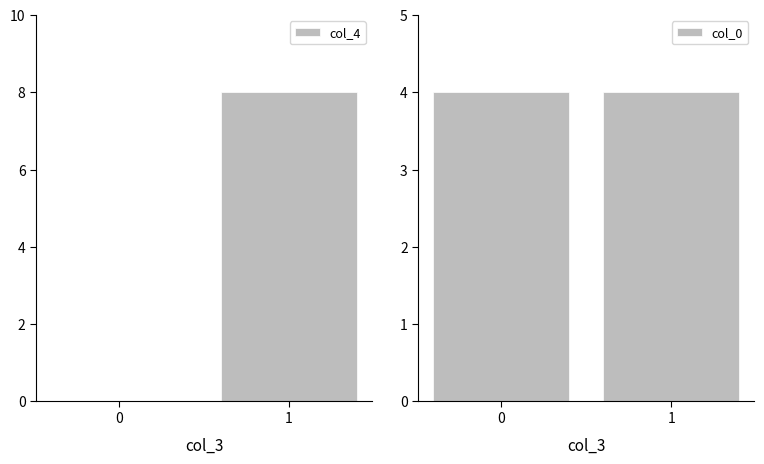

What is the spread (max minus min) of values at 0?

4